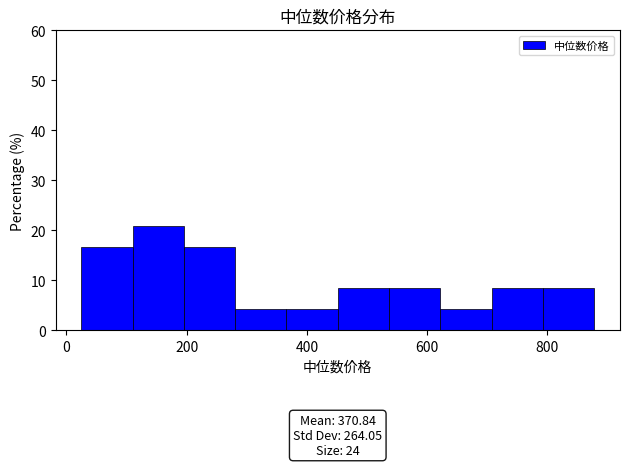

Over which range of the x-axis is the bar tallest?

100 to 200